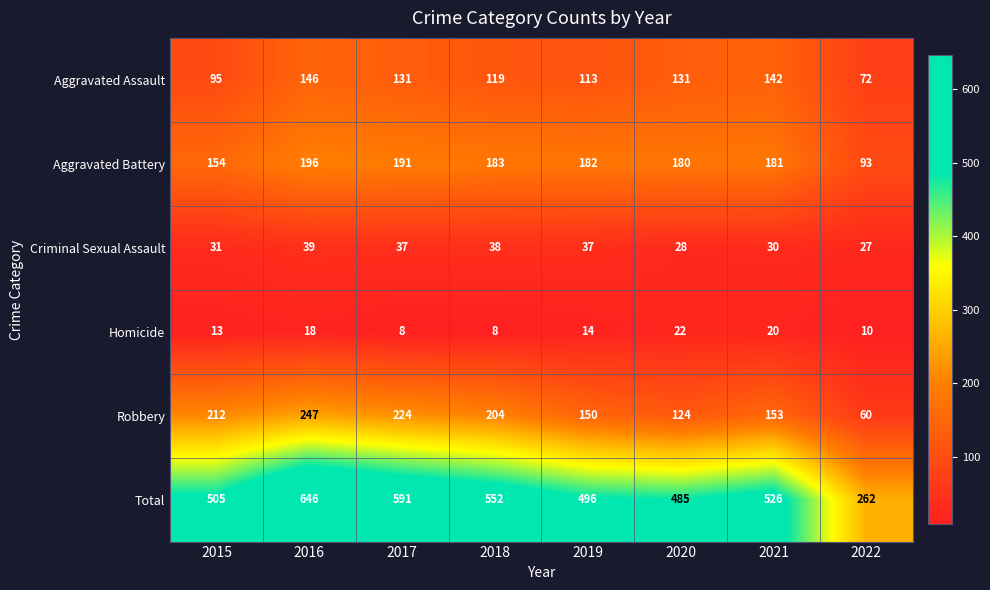

The Robbery series shows 90 at 2015. True or false?

False